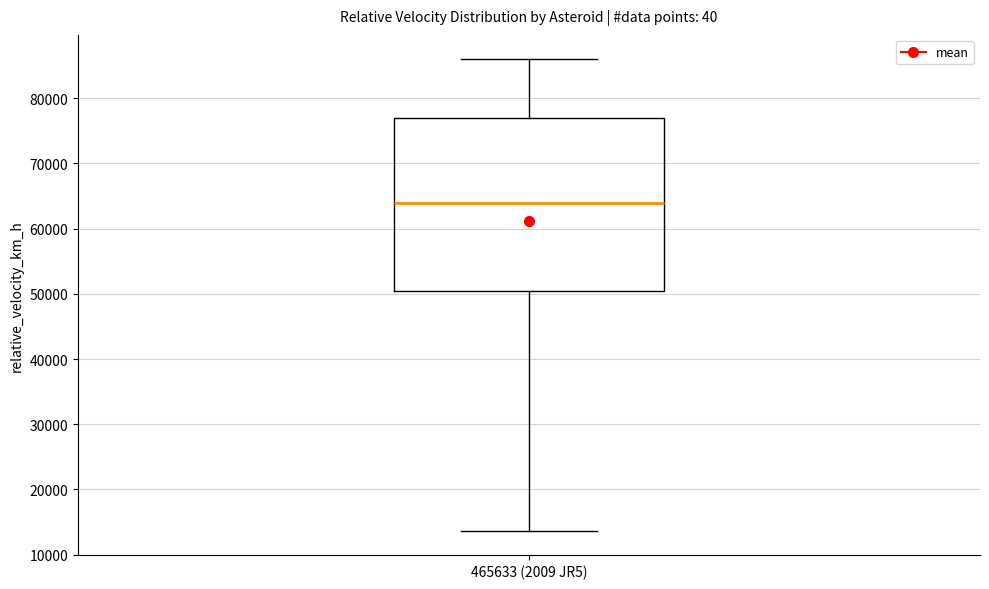

Where does the median line of the box for 465633 (2009 JR5) sit on the y-axis? The values are not printed on the chart, so give them approximately, as read against the axis.

64000